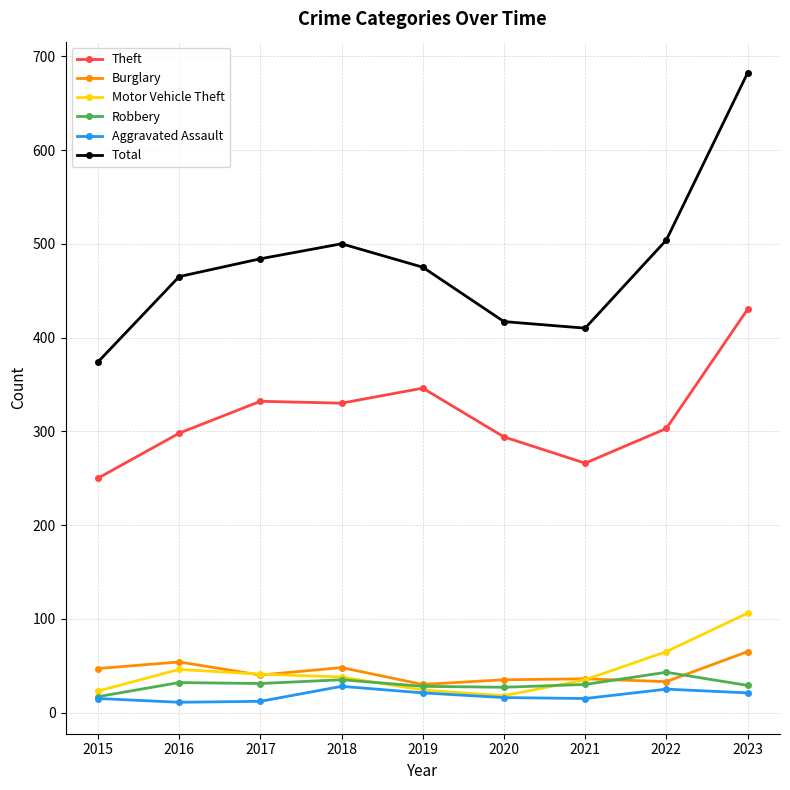

Is the value of Burglary at 2022 greater than the value of Motor Vehicle Theft at 2020?

Yes